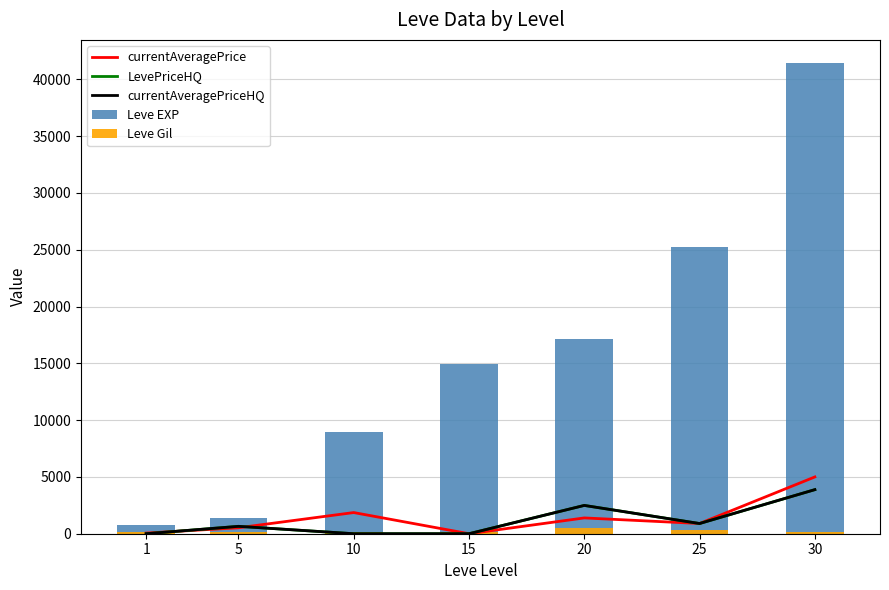

True or false: currentAveragePriceHQ has a value of 1414.8 at 10.

False